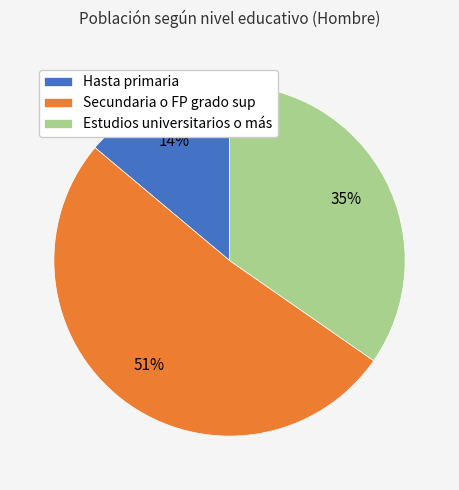

Is there a majority slice in this chart?

Yes